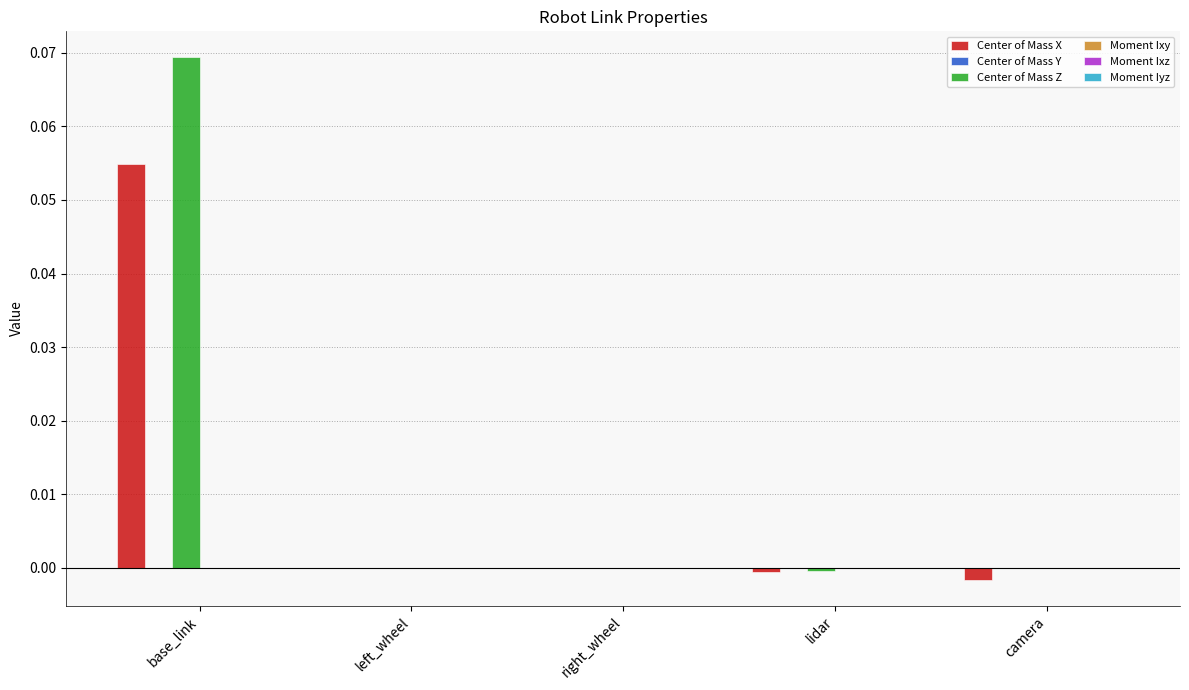

Which series has the largest total across all categories?

Center of Mass Z